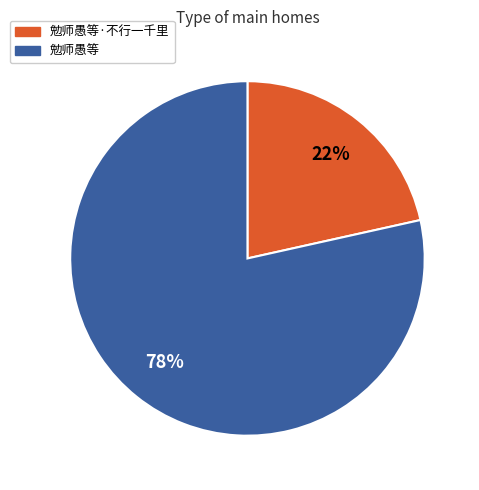

To the nearest percent, what is the combined percentage of 勉师愚等·不行一千里 and 勉师愚等?

100%